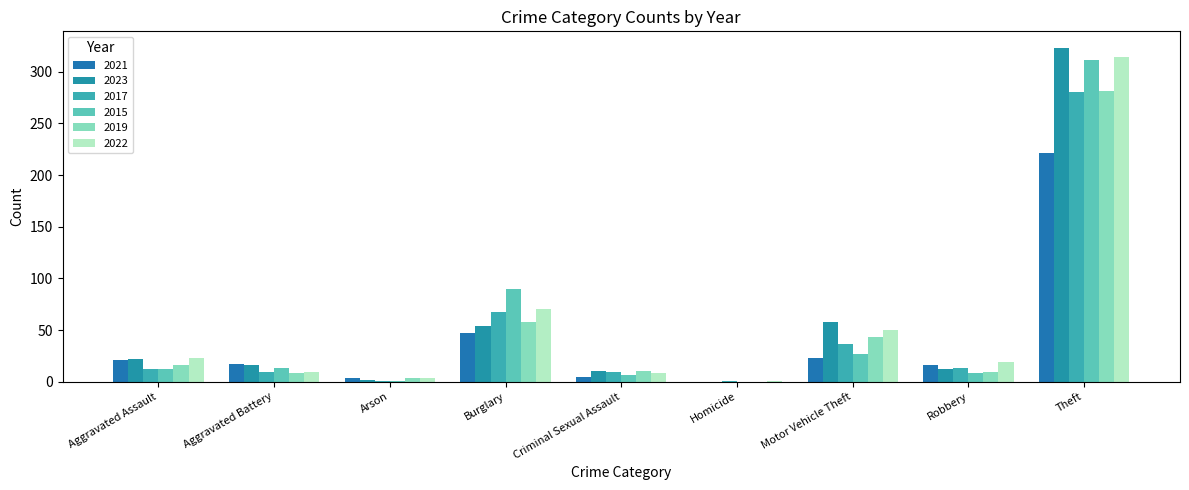

How many groups of bars are there?

9